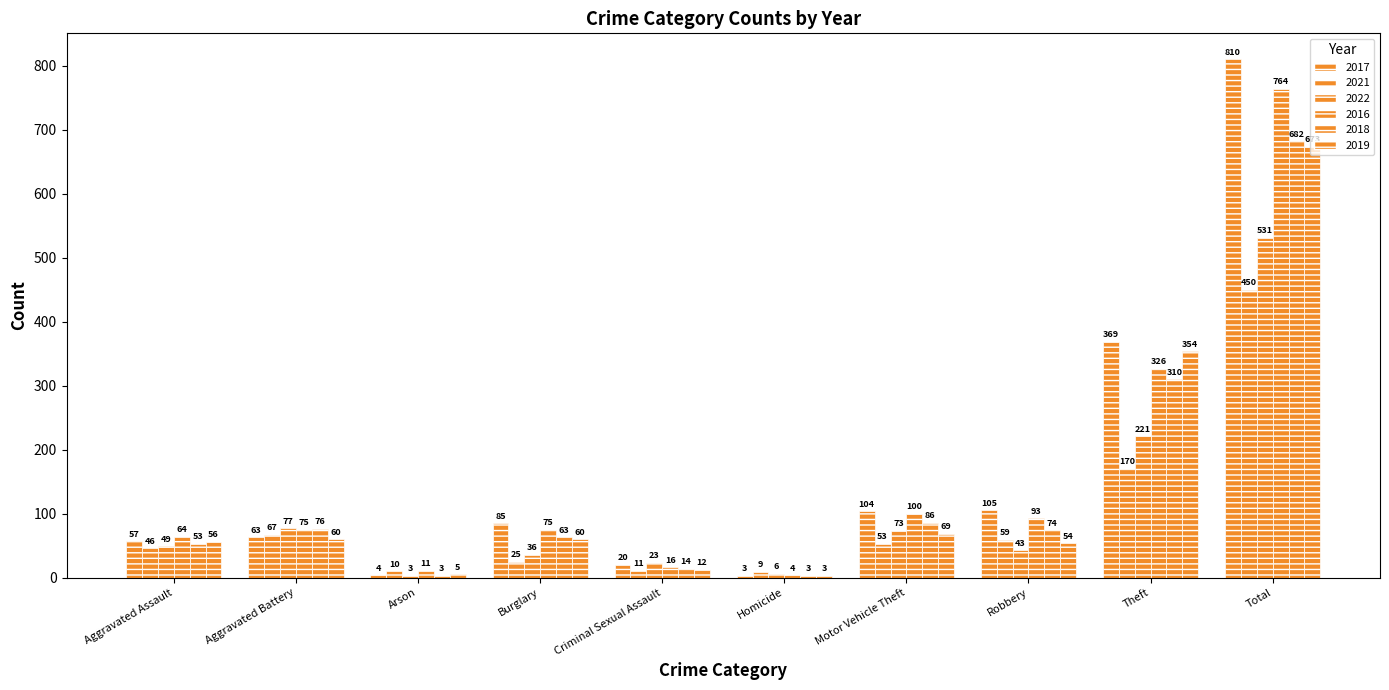

What is the label of the 6th bar from the left?

Homicide